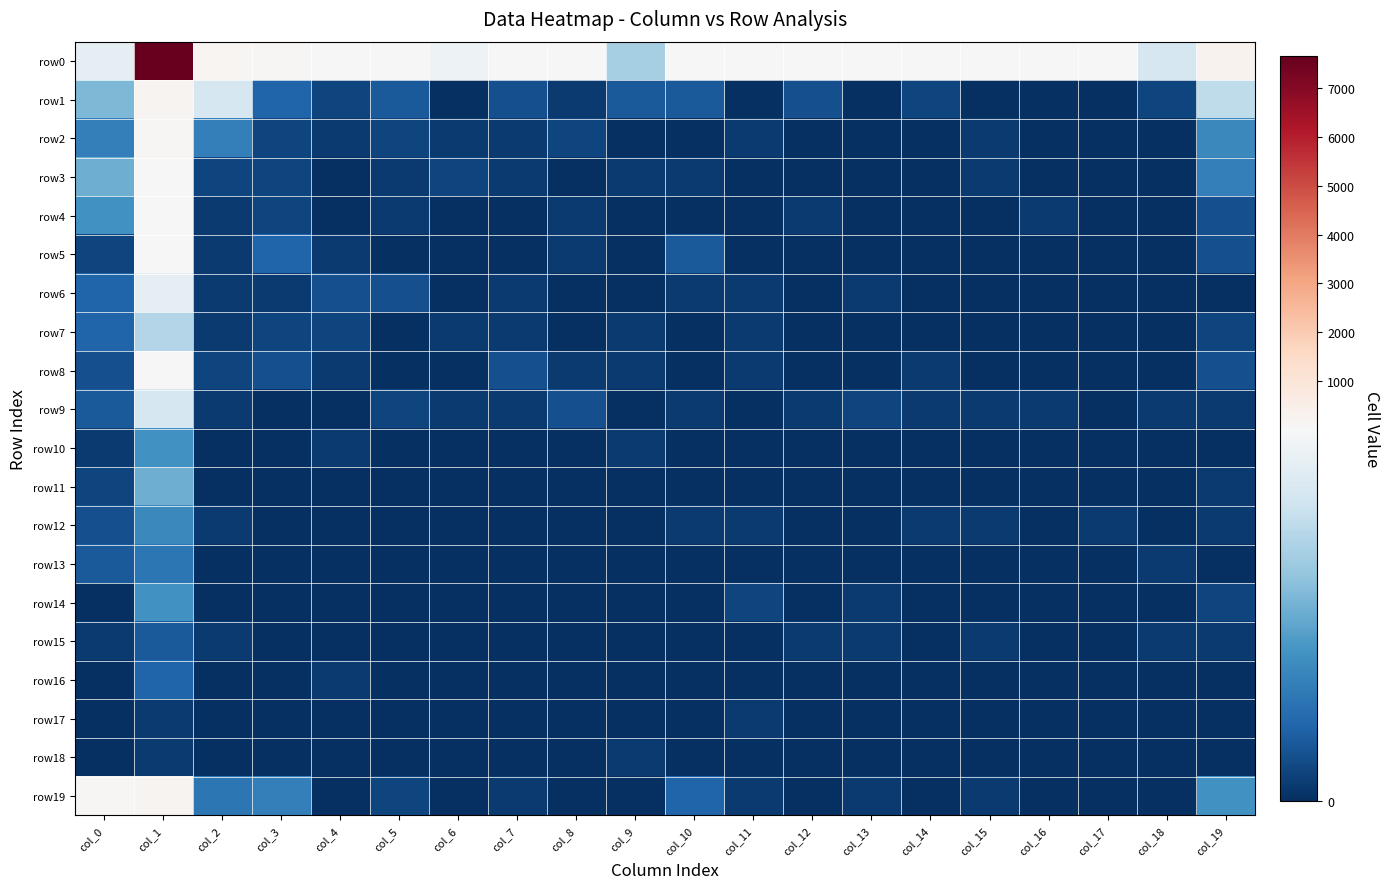

Which series has the largest range (max minus min)?

row0